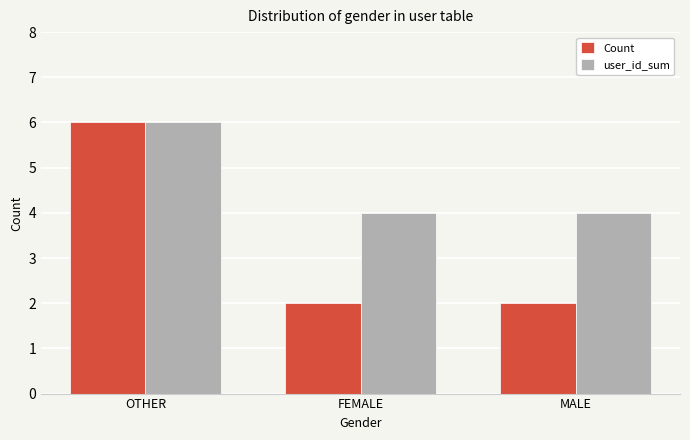

What is the minimum value shown in the chart?

2